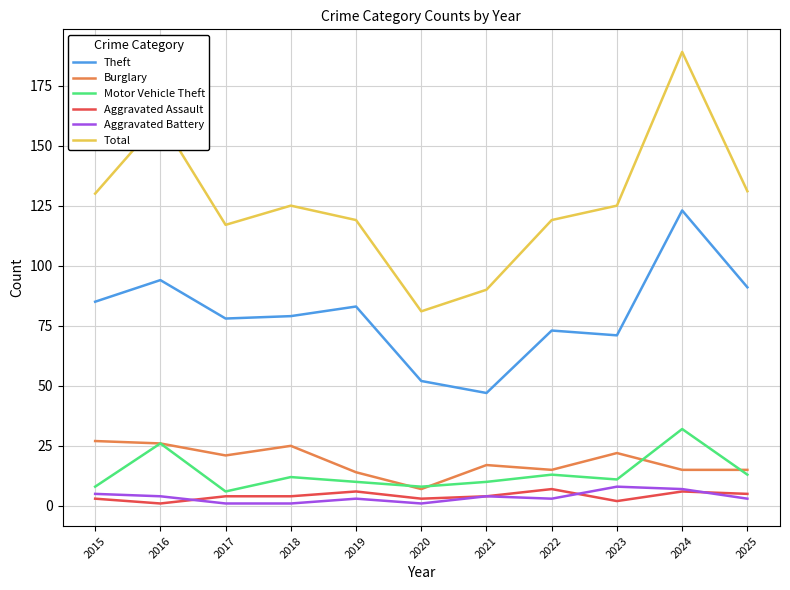

Reading right to left, what are all the values shown in this chart?

Theft: 2025=91	2024=123	2023=71	2022=73	2021=47	2020=52	2019=83	2018=79	2017=78	2016=94	2015=85
Burglary: 2025=15	2024=15	2023=22	2022=15	2021=17	2020=7	2019=14	2018=25	2017=21	2016=26	2015=27
Motor Vehicle Theft: 2025=13	2024=32	2023=11	2022=13	2021=10	2020=8	2019=10	2018=12	2017=6	2016=26	2015=8
Aggravated Assault: 2025=5	2024=6	2023=2	2022=7	2021=4	2020=3	2019=6	2018=4	2017=4	2016=1	2015=3
Aggravated Battery: 2025=3	2024=7	2023=8	2022=3	2021=4	2020=1	2019=3	2018=1	2017=1	2016=4	2015=5
Total: 2025=131	2024=189	2023=125	2022=119	2021=90	2020=81	2019=119	2018=125	2017=117	2016=161	2015=130